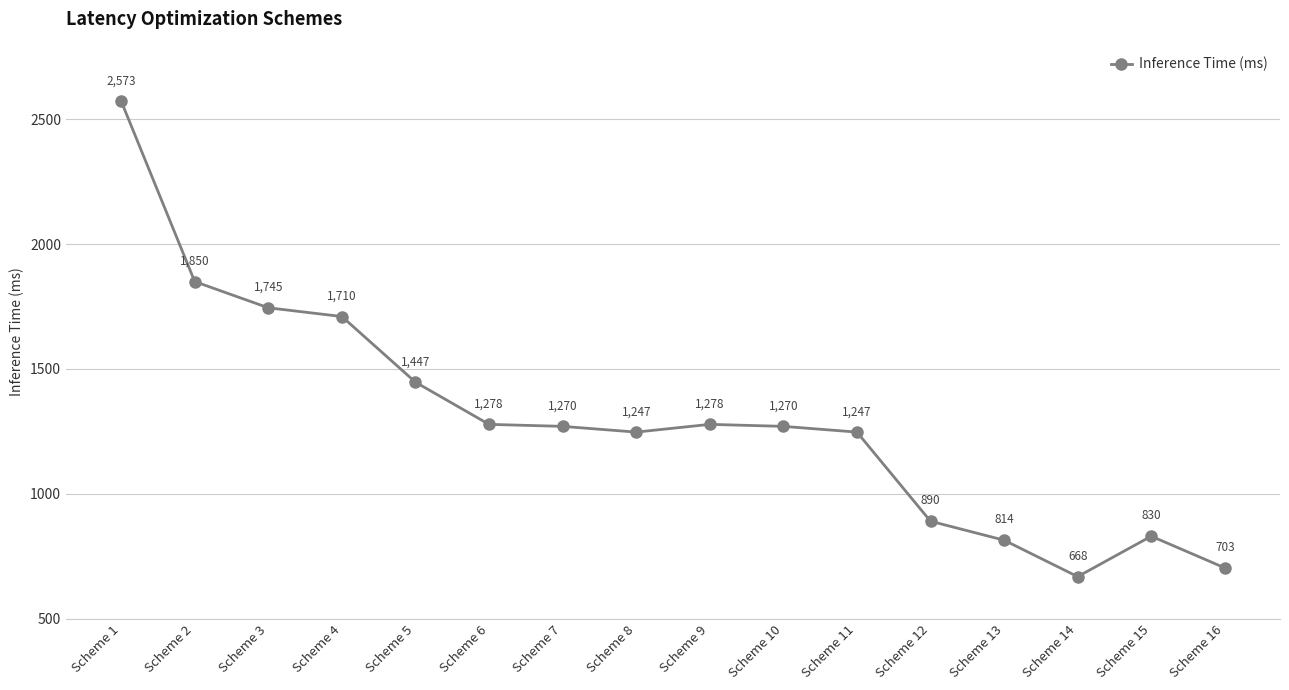

Reading right to left, what are all the values shown in this chart?

703	830	668	814	890	1247	1270	1278	1247	1270	1278	1447	1710	1745	1850	2573